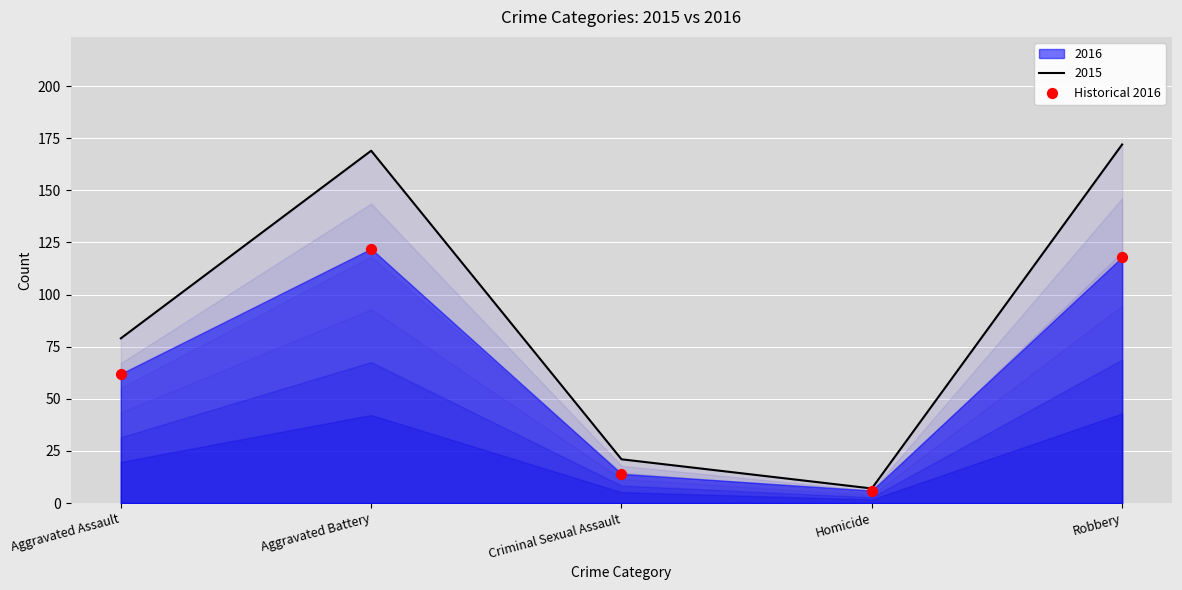

Which has a higher value, Aggravated Assault or Criminal Sexual Assault?

Aggravated Assault